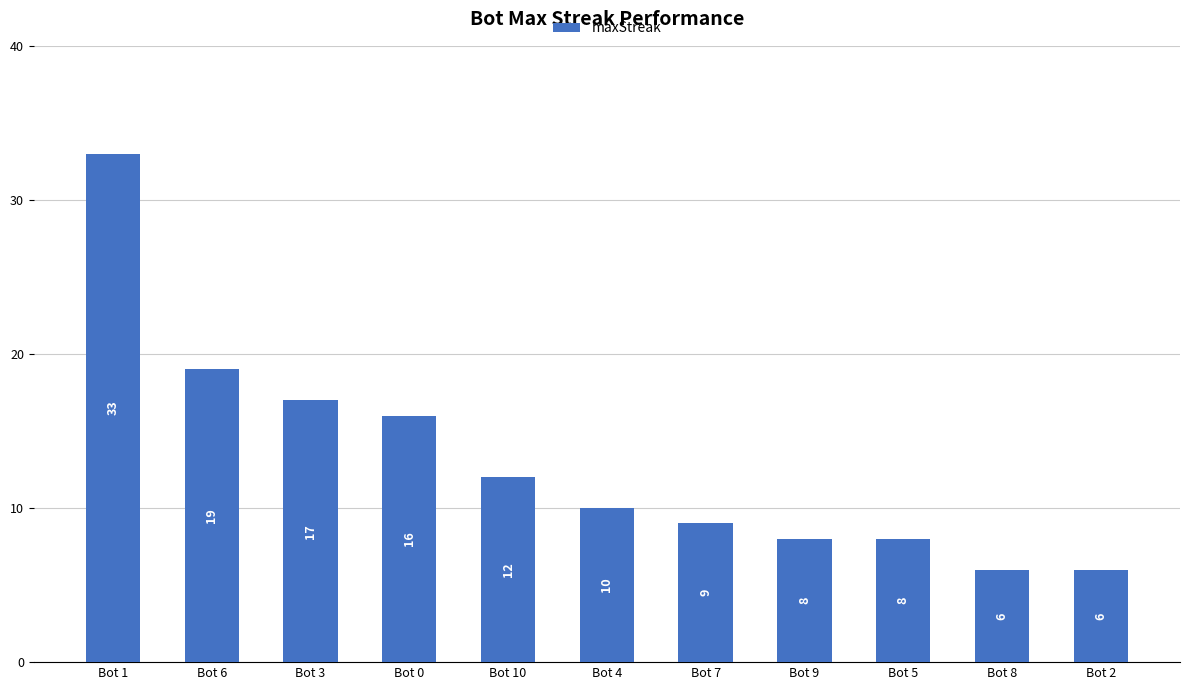

What is the maximum value shown in the chart?

33